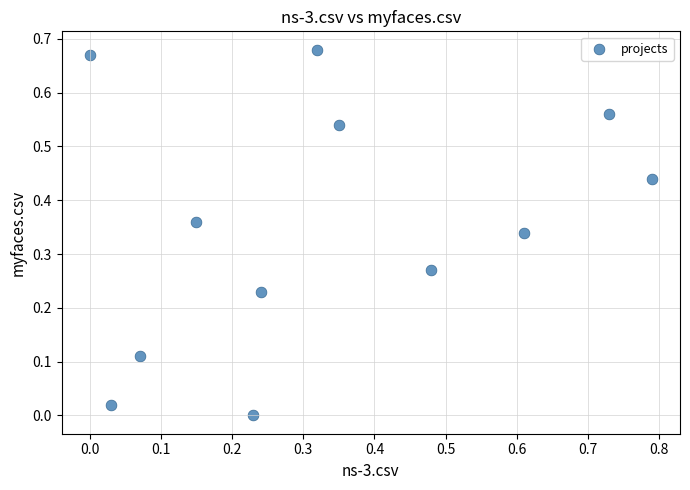

What is the range of X values (max minus min)?

0.8